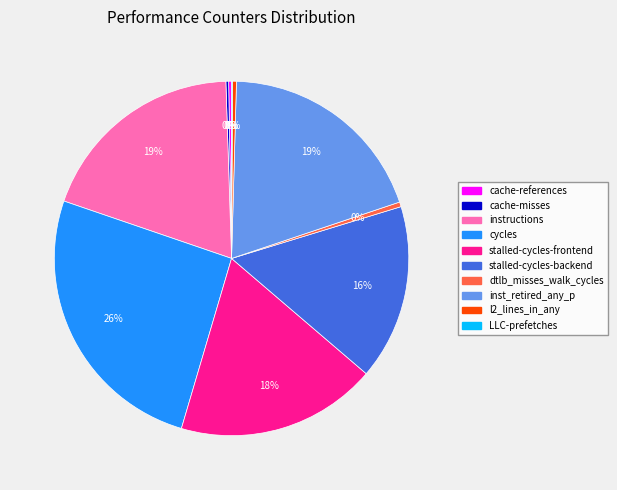

To the nearest percent, what portion does stalled-cycles-frontend represent?

18%